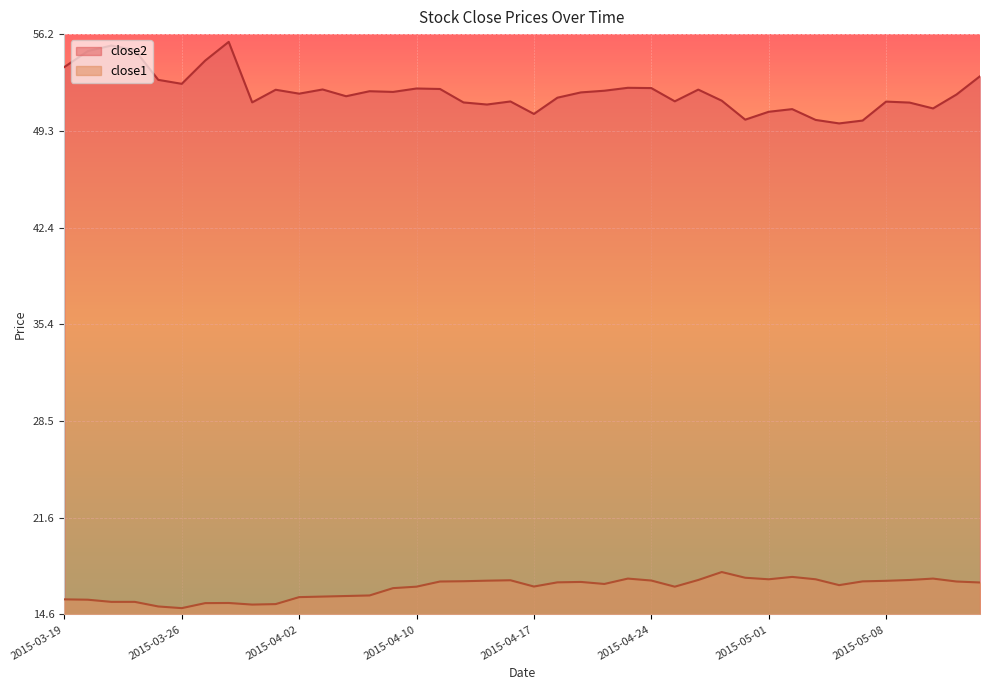

What are all the series names shown in the legend?

close2, close1